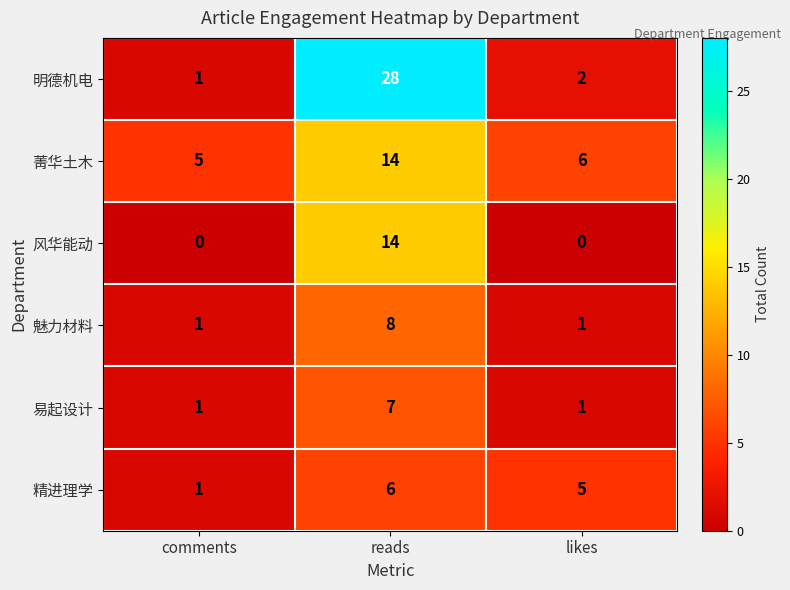

At which category is the sum across all series the highest?

reads